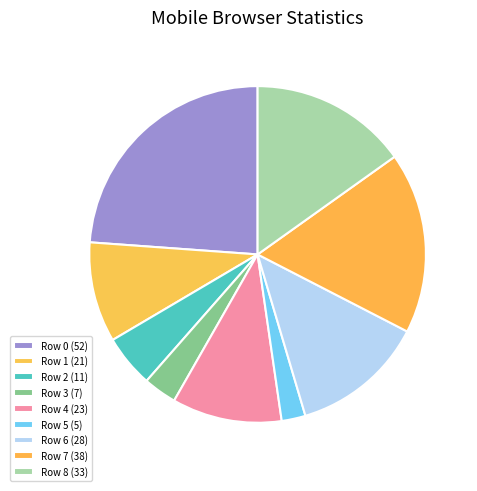

What is the ratio of the value at Row 3 to the value at Row 6?

0.2